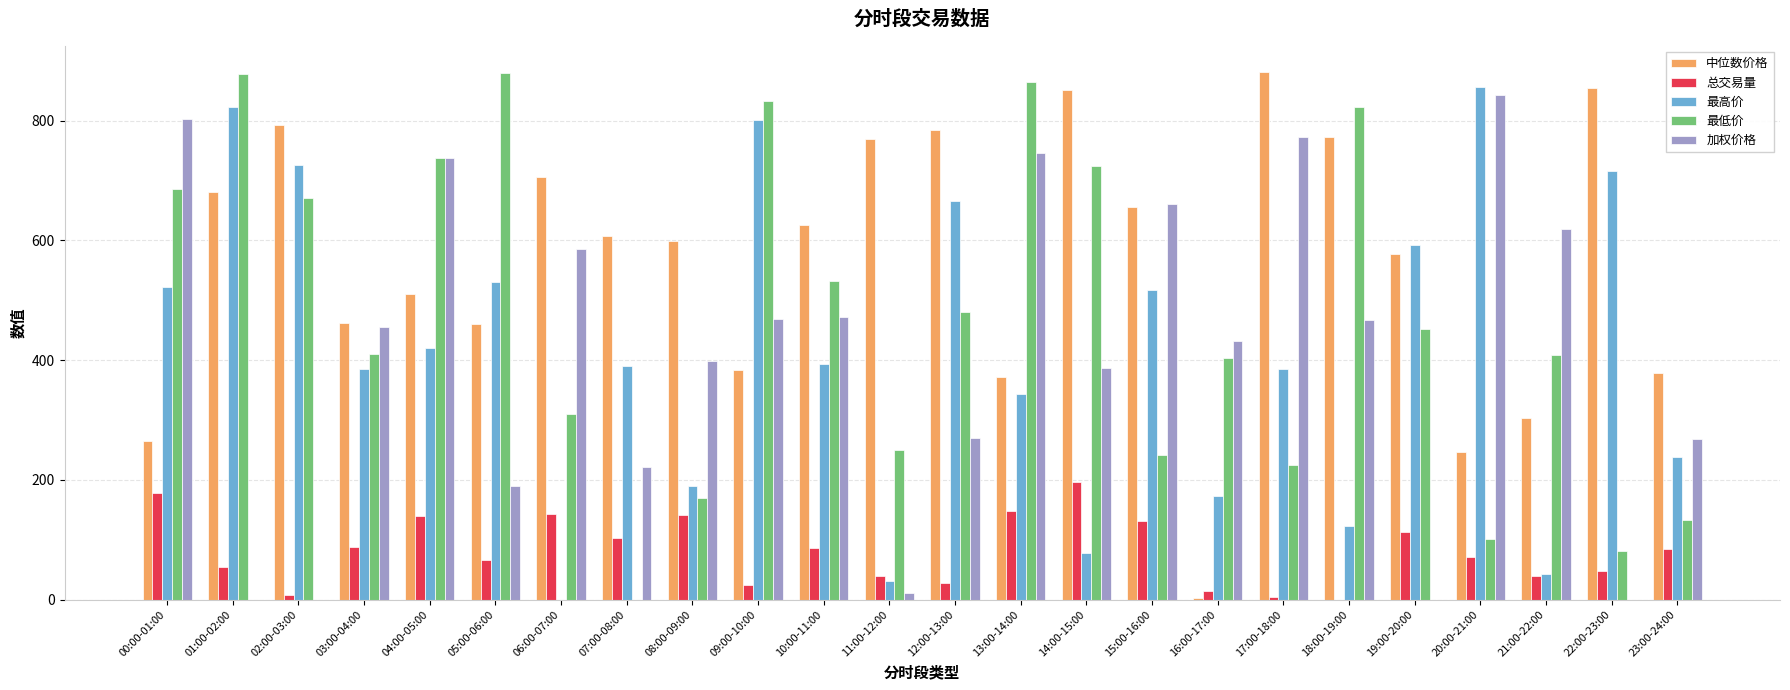

Where does the 中位数价格 series first go above 607?

01:00-02:00